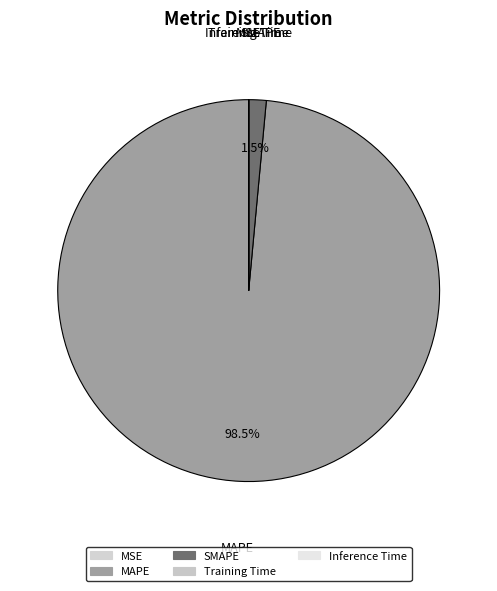

How many slices are in this pie chart?

5